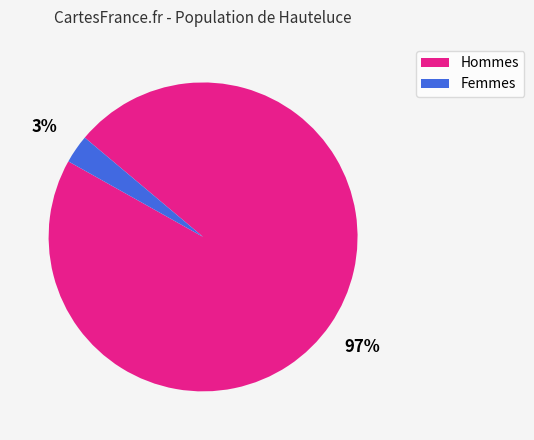

To the nearest percent, what is the average slice percentage?

50%